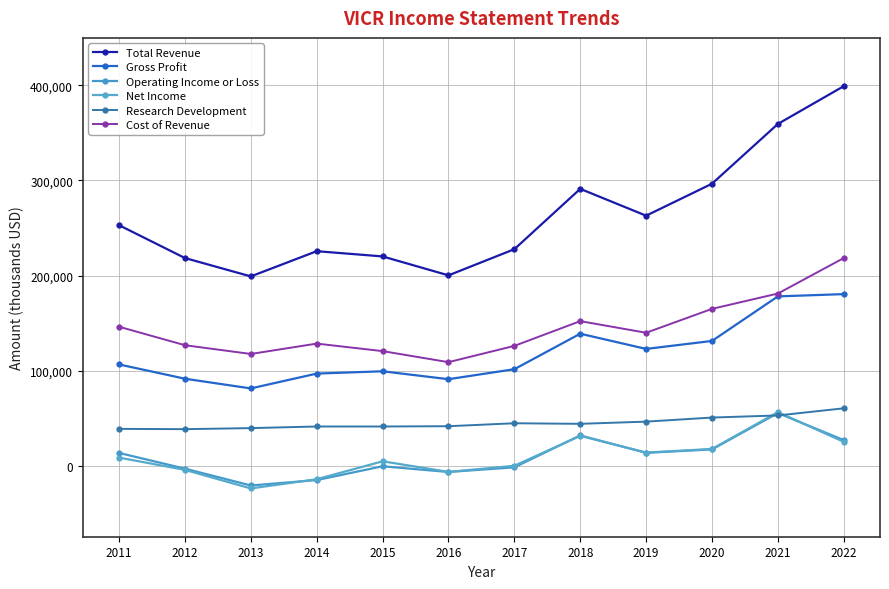

What is the sum of the Total Revenue values at 2015 and 2013?

419400